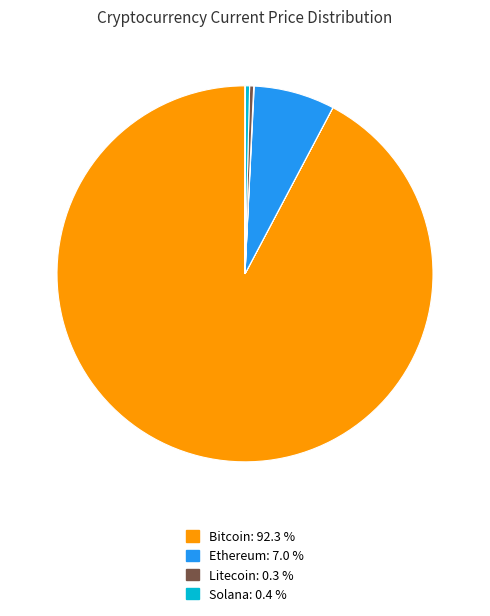

Does any single category account for the majority?

Yes